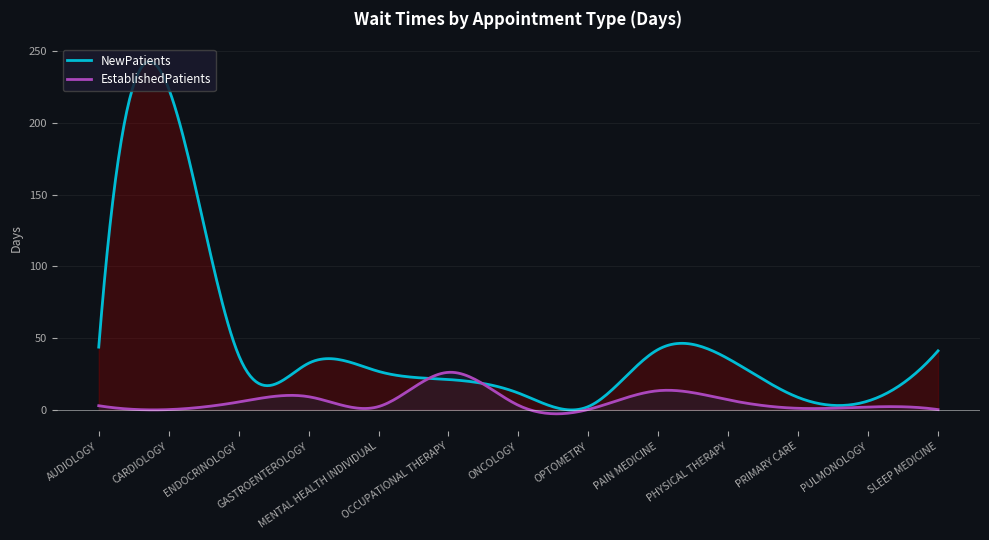

Which series has the largest total across all categories?

NewPatients